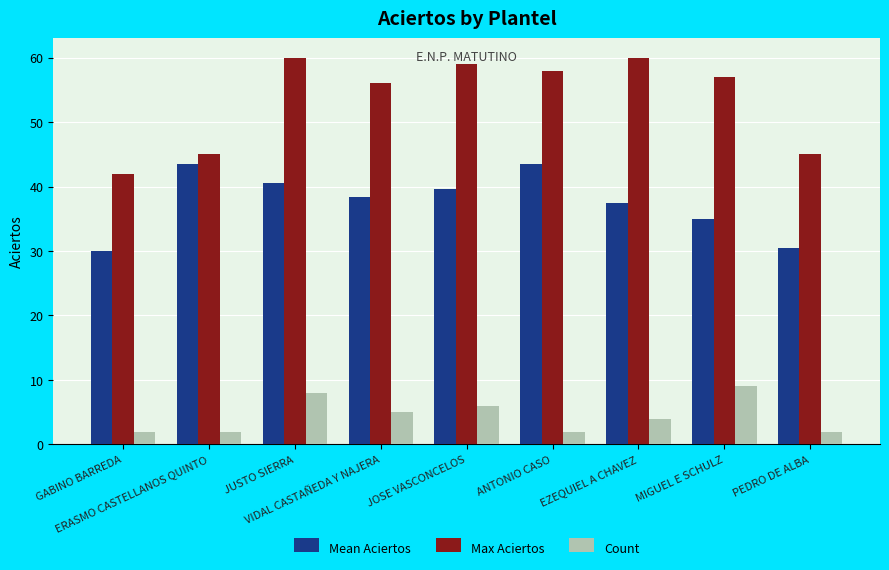

Reading left to right, list all the values displayed in this chart.

Mean Aciertos: GABINO BARREDA=30.0	ERASMO CASTELLANOS QUINTO=43.5	JUSTO SIERRA=40.5	VIDAL CASTAÑEDA Y NAJERA=38.4	JOSE VASCONCELOS=39.7	ANTONIO CASO=43.5	EZEQUIEL A CHAVEZ=37.5	MIGUEL E SCHULZ=34.9	PEDRO DE ALBA=30.5
Max Aciertos: GABINO BARREDA=42.0	ERASMO CASTELLANOS QUINTO=45.0	JUSTO SIERRA=60.0	VIDAL CASTAÑEDA Y NAJERA=56.0	JOSE VASCONCELOS=59.0	ANTONIO CASO=58.0	EZEQUIEL A CHAVEZ=60.0	MIGUEL E SCHULZ=57.0	PEDRO DE ALBA=45.0
Count: GABINO BARREDA=2.0	ERASMO CASTELLANOS QUINTO=2.0	JUSTO SIERRA=8.0	VIDAL CASTAÑEDA Y NAJERA=5.0	JOSE VASCONCELOS=6.0	ANTONIO CASO=2.0	EZEQUIEL A CHAVEZ=4.0	MIGUEL E SCHULZ=9.0	PEDRO DE ALBA=2.0